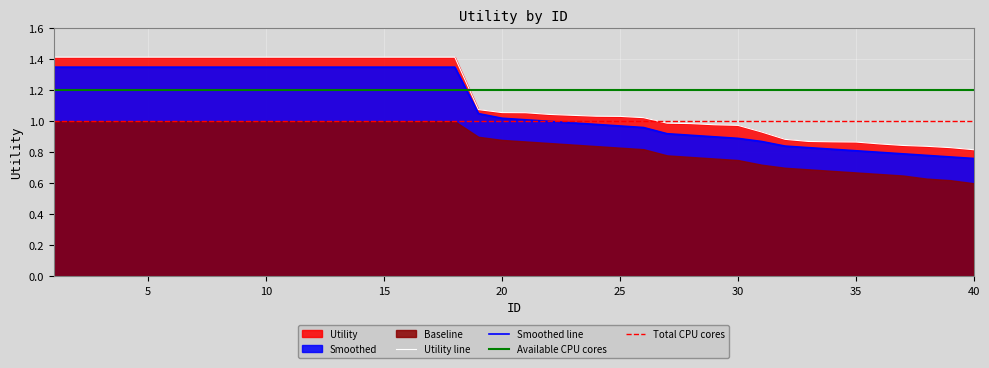

What is the value of the Smoothed point at the 29th from the left?

0.9